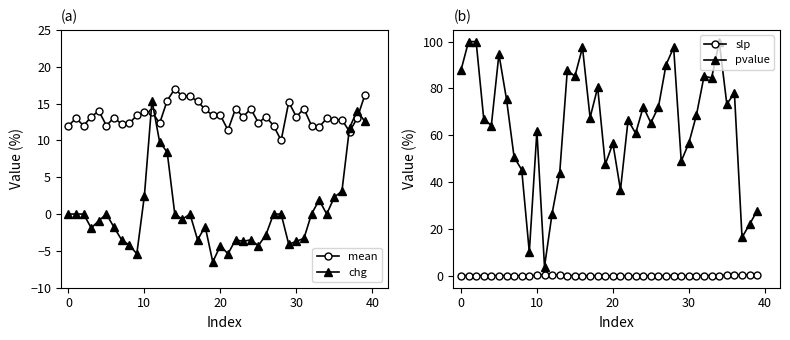

What is the label of the 14th point from the right?

26